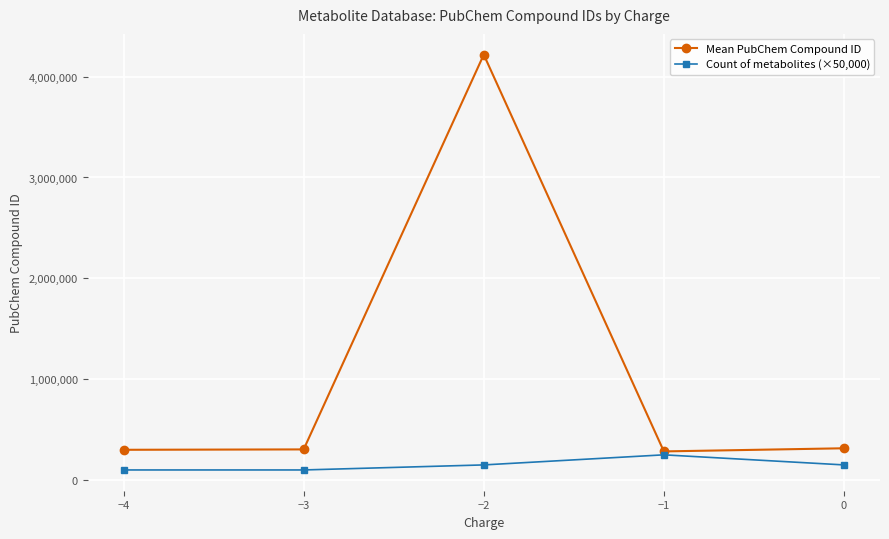

Is this an area chart (filled region under the line)?

No